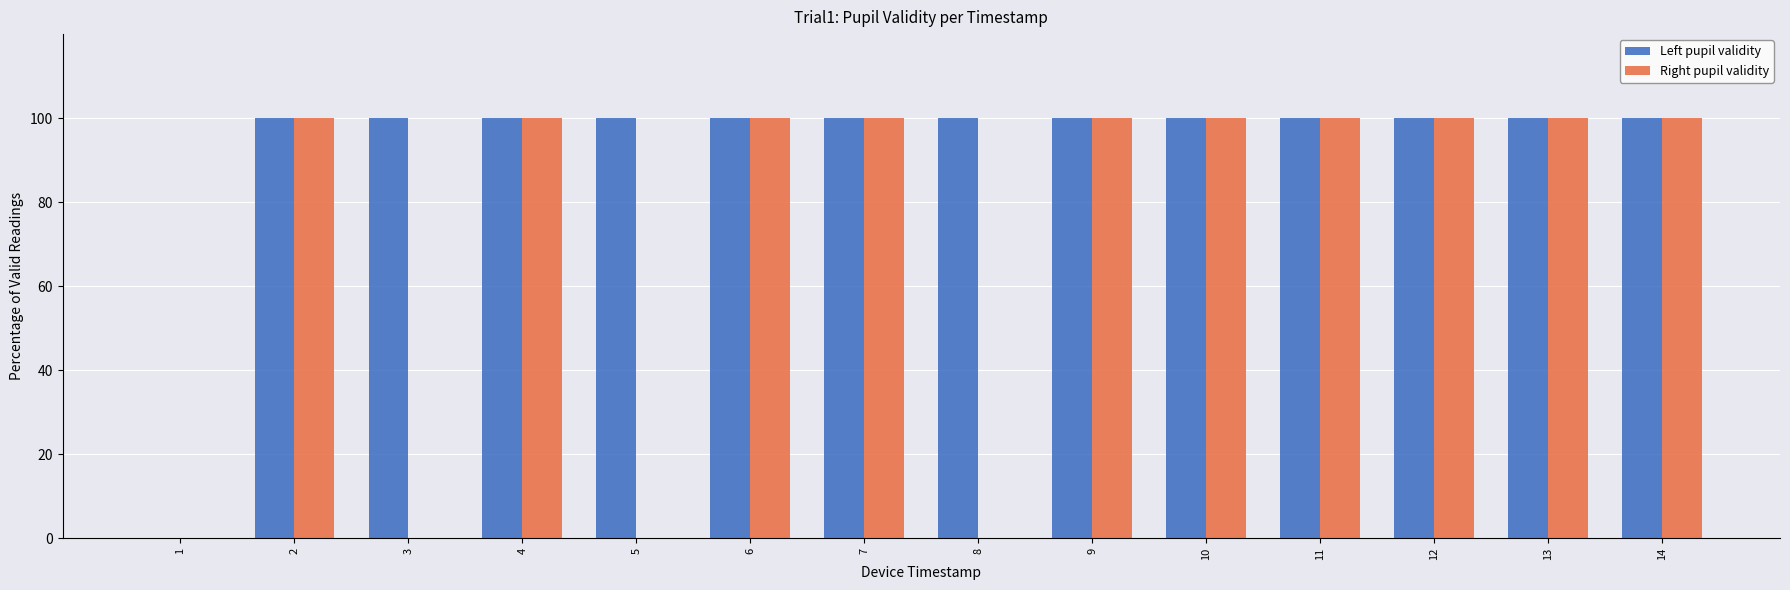

Which series has the largest total across all categories?

Left pupil validity